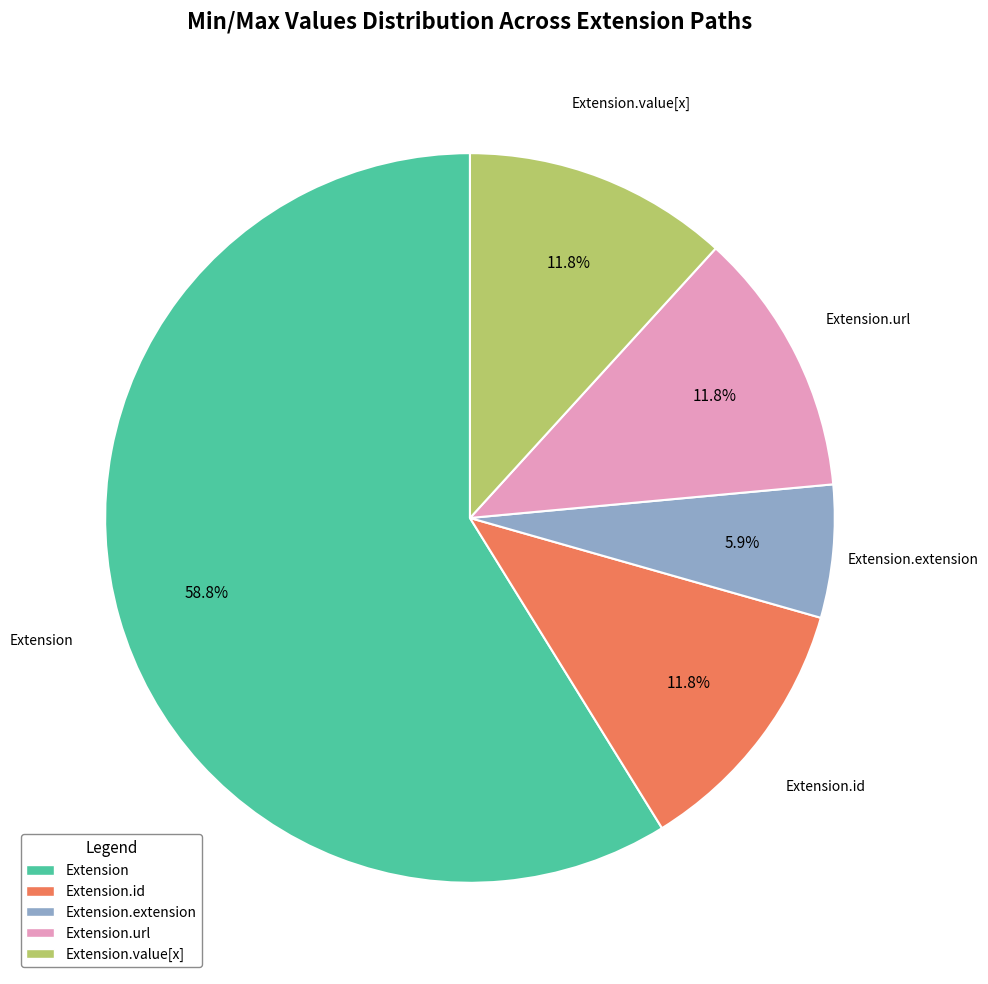

Count the number of slices in the pie.

5